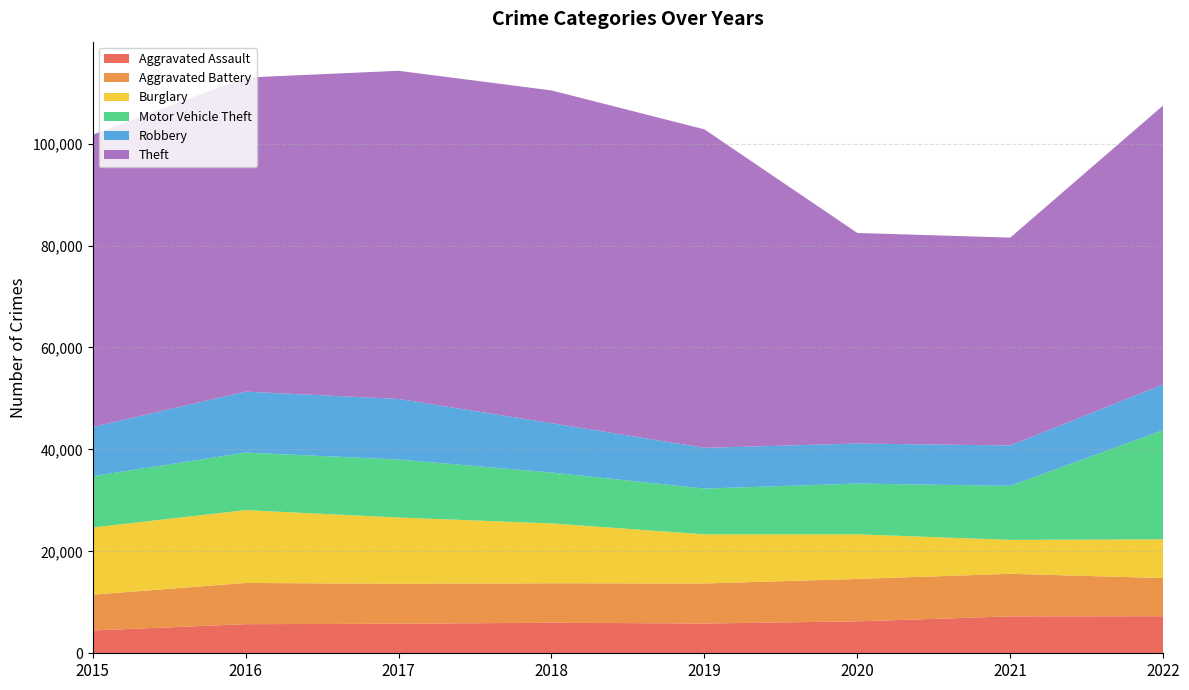

Reading left to right, extract all data points from this chart.

Aggravated Assault: 4480	5712	5793	6001	5841	6263	7243	7272
Aggravated Battery: 7018	8085	7845	7734	7857	8319	8348	7487
Burglary: 13184	14289	13001	11746	9639	8757	6658	7595
Motor Vehicle Theft: 10068	11286	11380	9984	8977	9956	10598	21429
Robbery: 9638	11960	11880	9680	7994	7855	7918	8972
Theft: 57350	61619	64381	65286	62486	41314	40784	54728